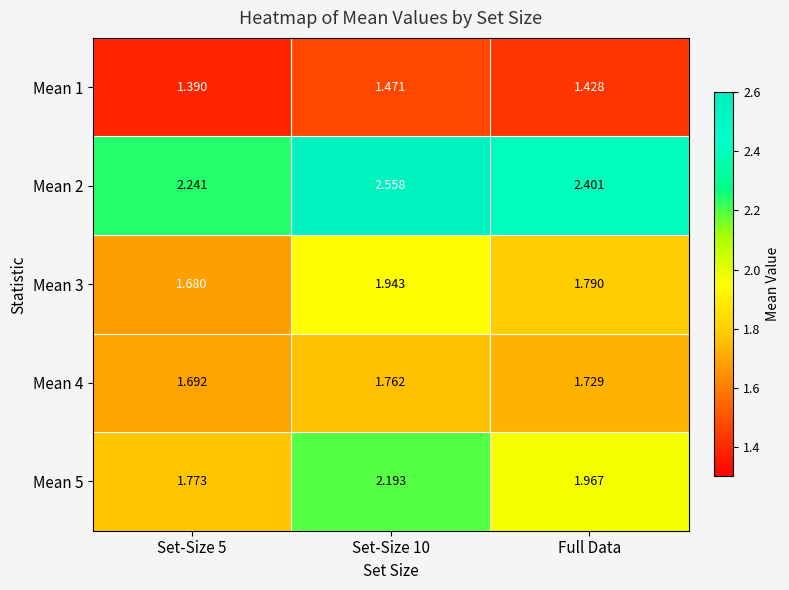

Is the value of Mean 5 at Set-Size 10 greater than the value of Mean 1 at Set-Size 5?

Yes